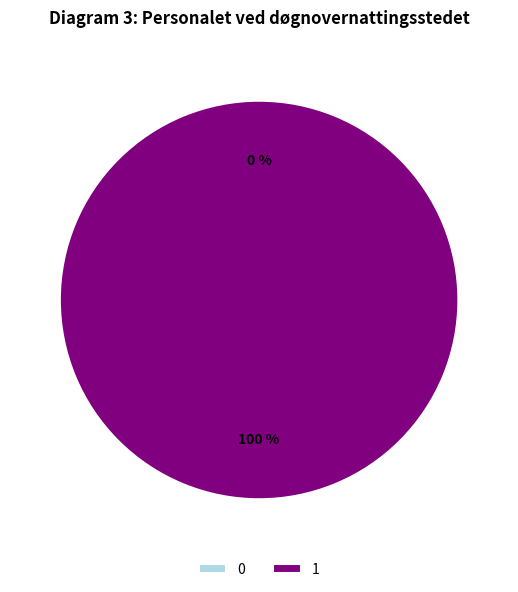

To the nearest percent, what portion does 1 represent?

100%